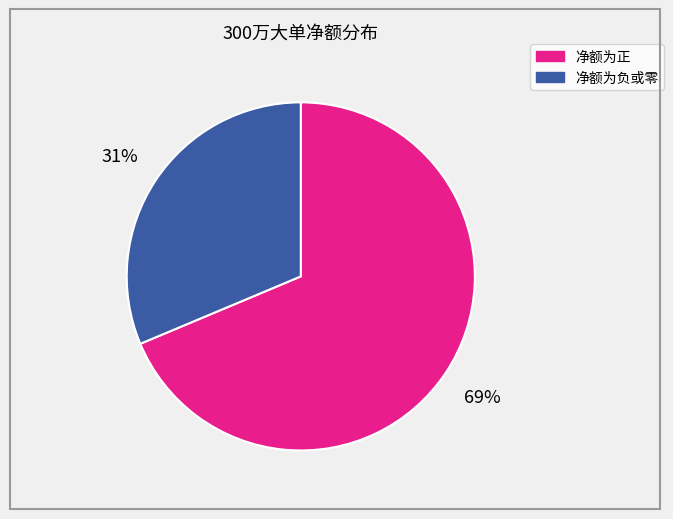

What is the majority slice?

净额为正